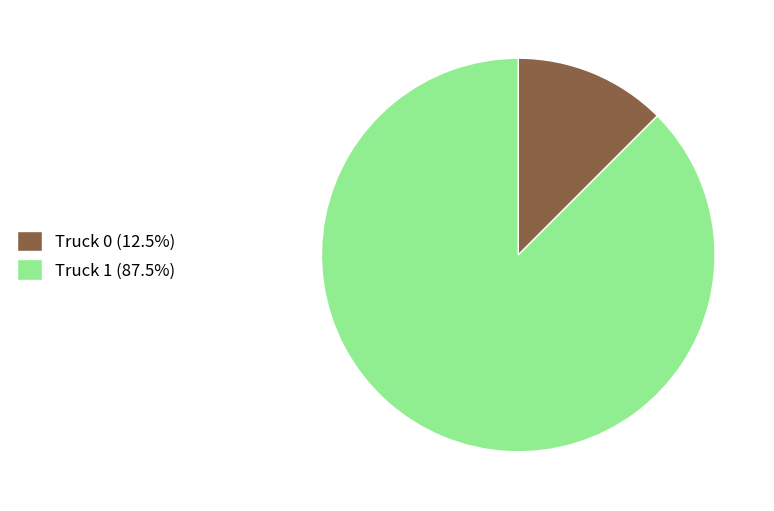

Rank the categories by value from highest to lowest.

Truck 1, Truck 0